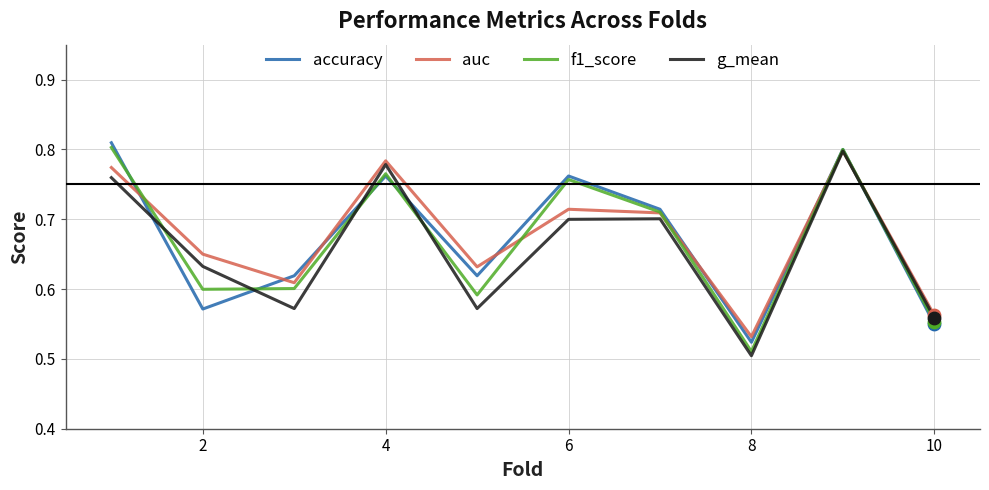

Does the chart have visible grid lines?

Yes